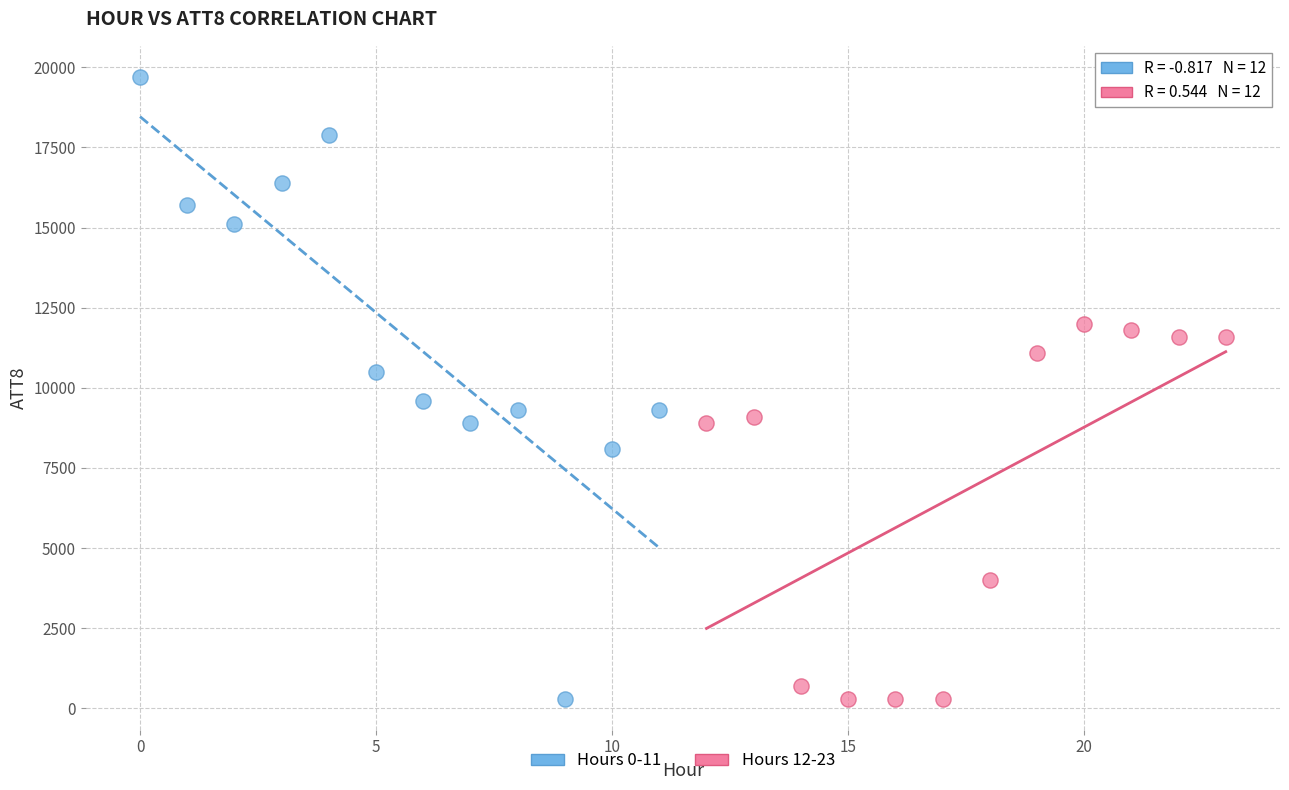

Which series reaches the maximum Y coordinate?

Hours 0-11